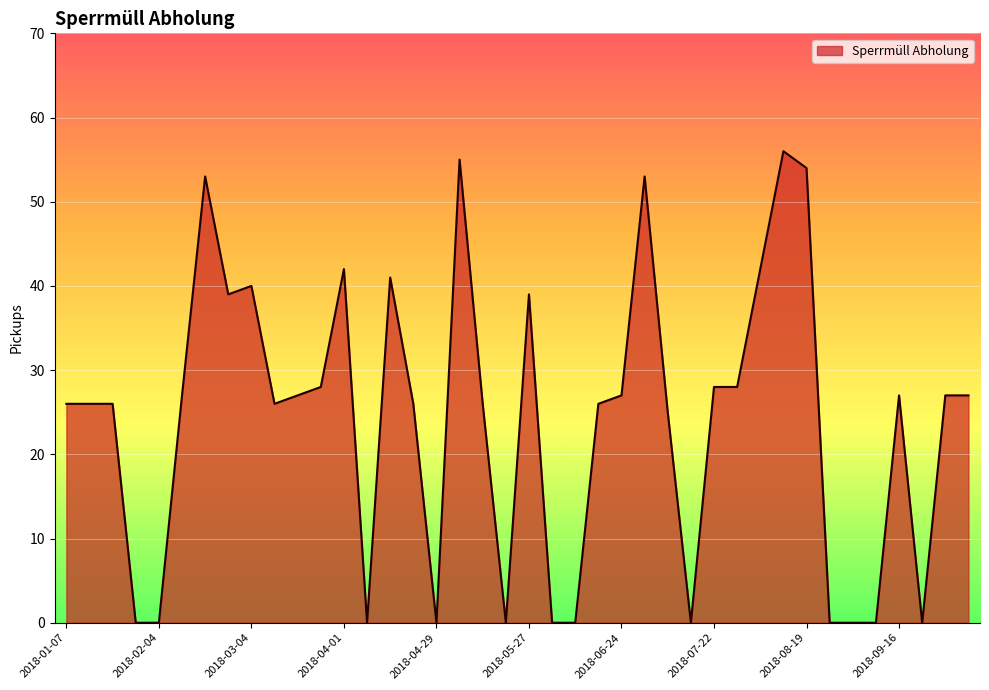

What is the greatest value displayed?

56